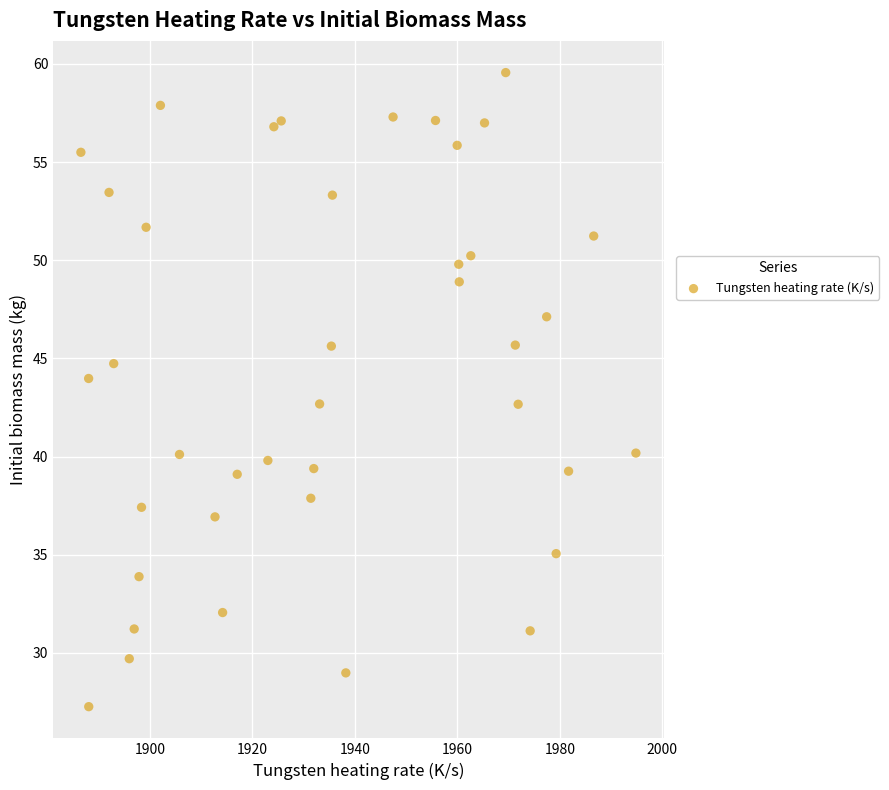

What is the range of X values (max minus min)?

108.4